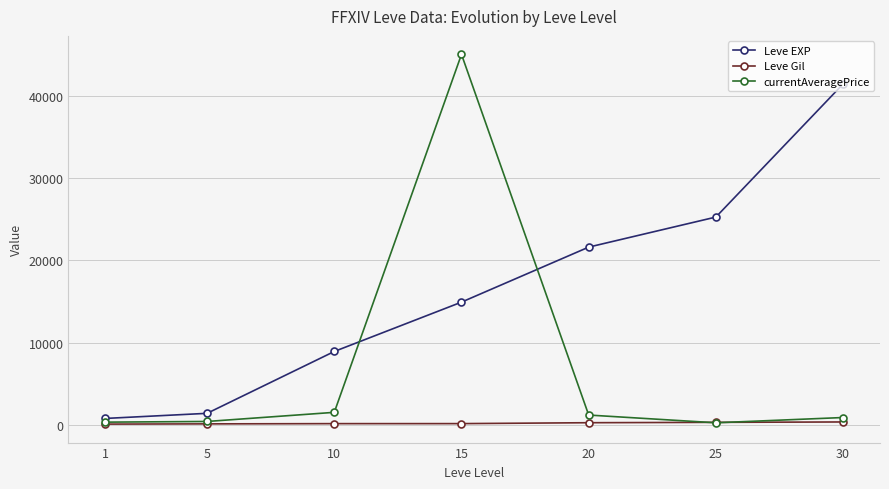

What is the value of the currentAveragePrice point at the 2nd from the left?

432.3